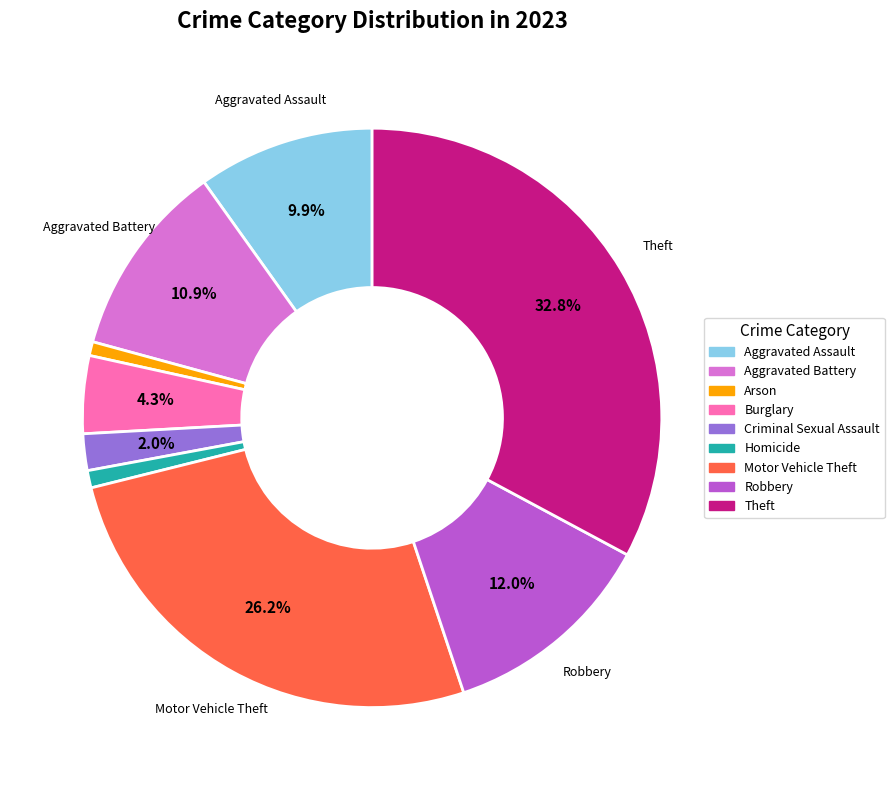

What is the largest slice in the pie chart?

Theft